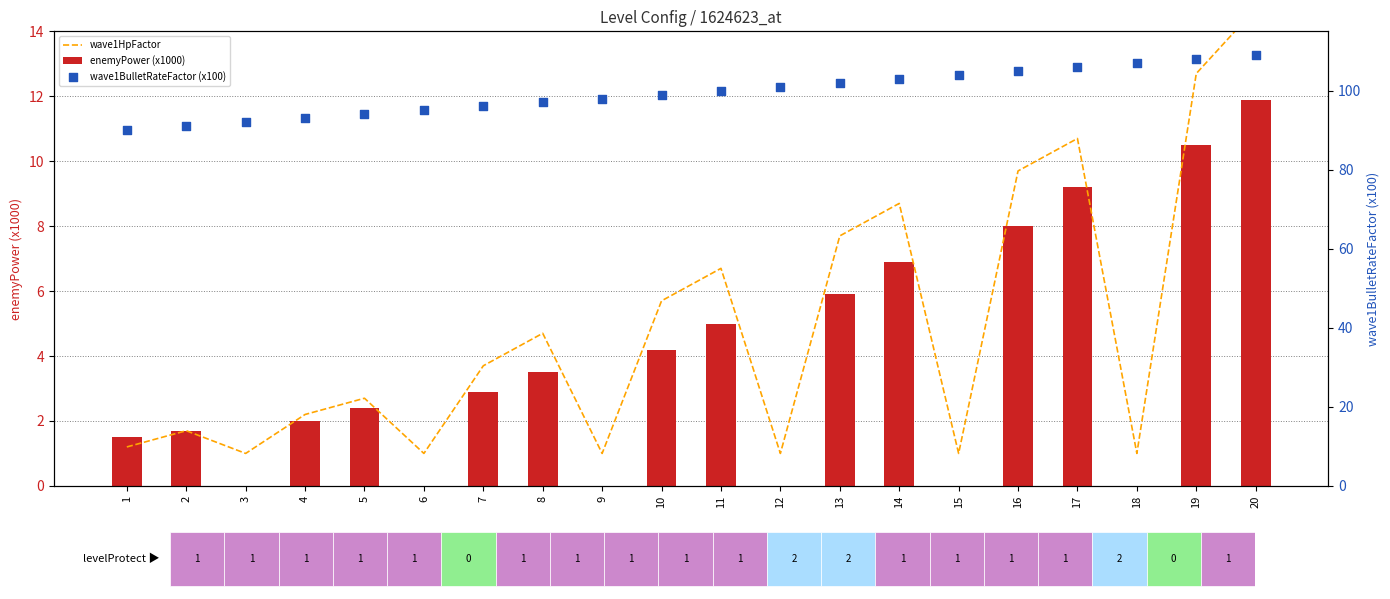

Is the value of wave1BulletRateFactor (x100) at 9 greater than the value of wave1HpFactor at 2?

Yes